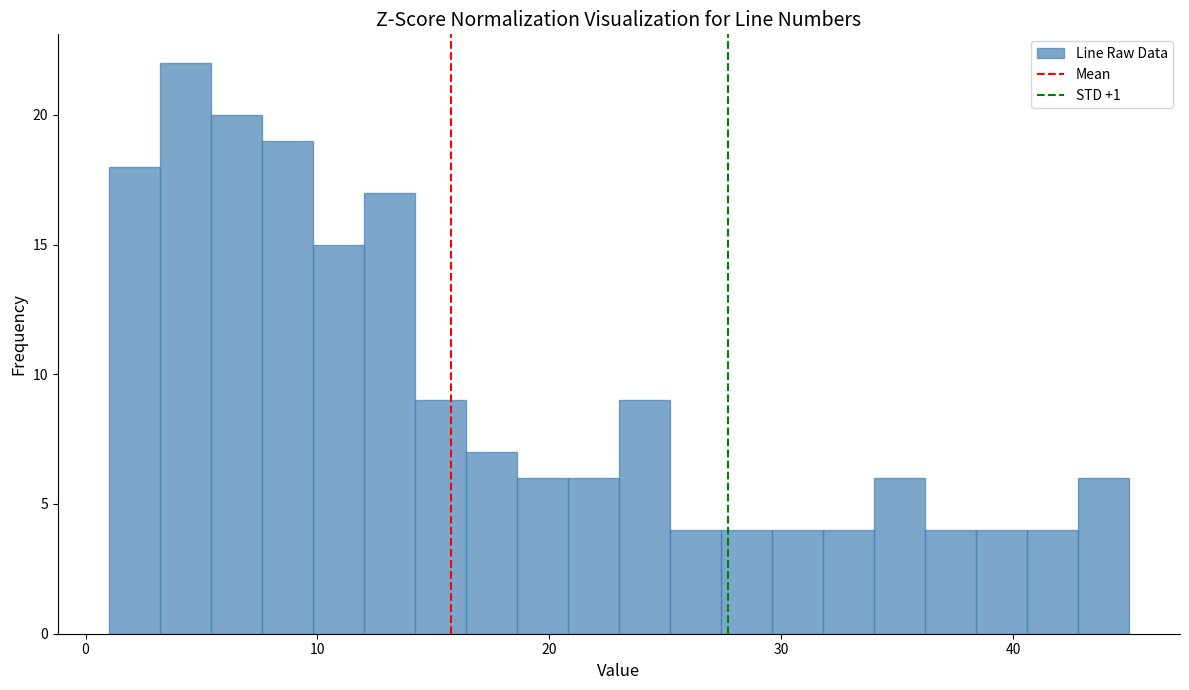

Around what value on the x-axis is the tallest bar? Give the approximate position of its centre, as read against the axis.

4